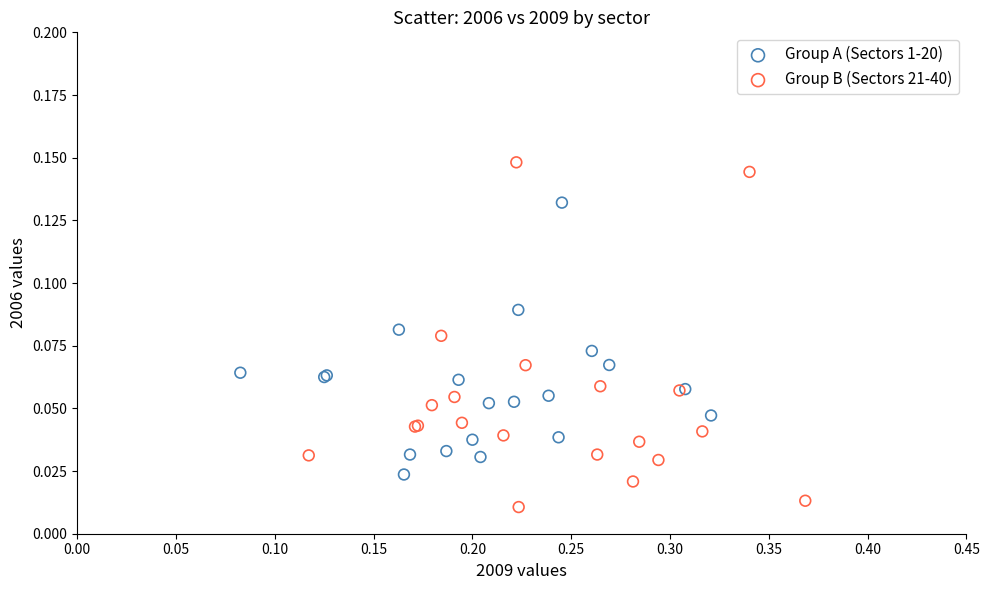

Which series has the largest Y range (max minus min)?

Group B (Sectors 21-40)